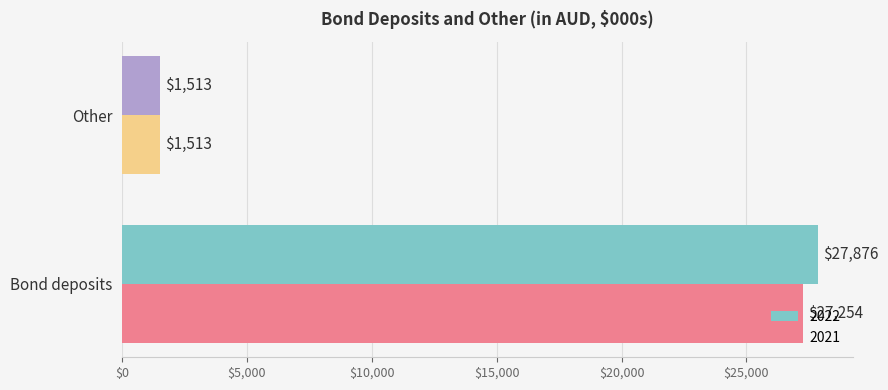

Which category has the highest value across all series?

Bond deposits